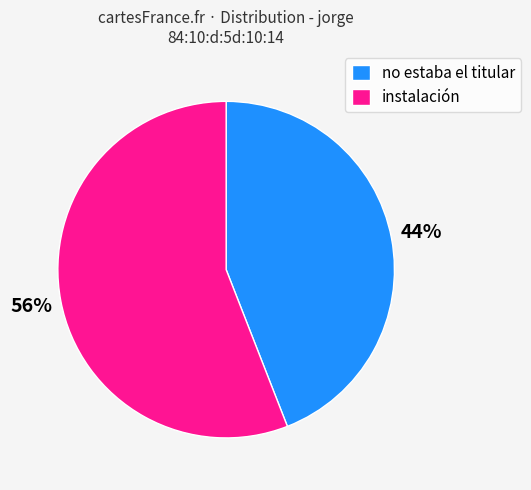

How many slices are in this pie chart?

2